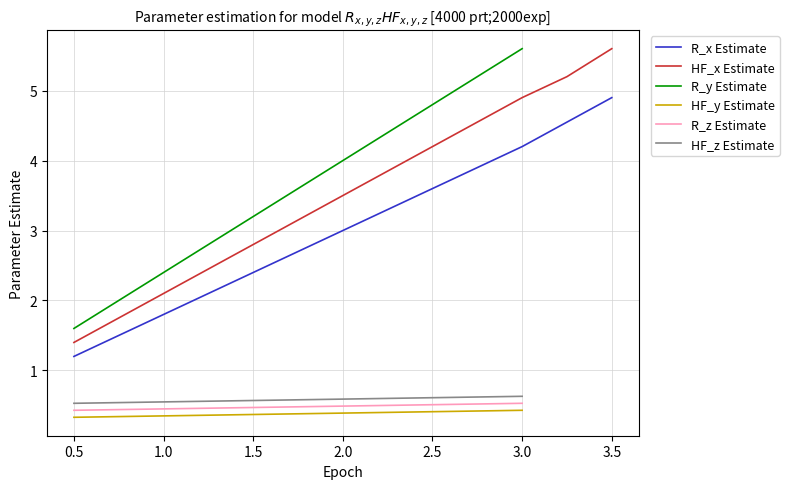

Does the chart have visible grid lines?

Yes